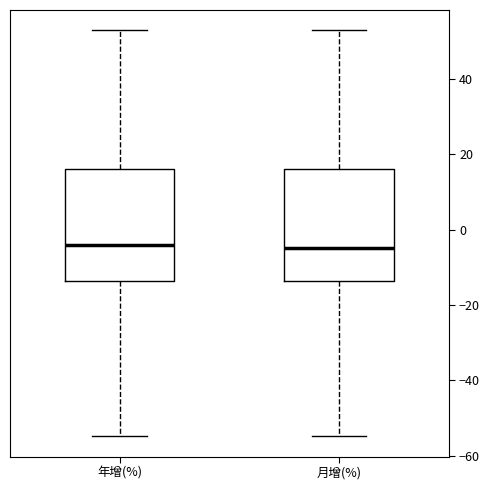

Where does the median line of the box for 月增(%) sit on the y-axis? The values are not printed on the chart, so give them approximately, as read against the axis.

-4